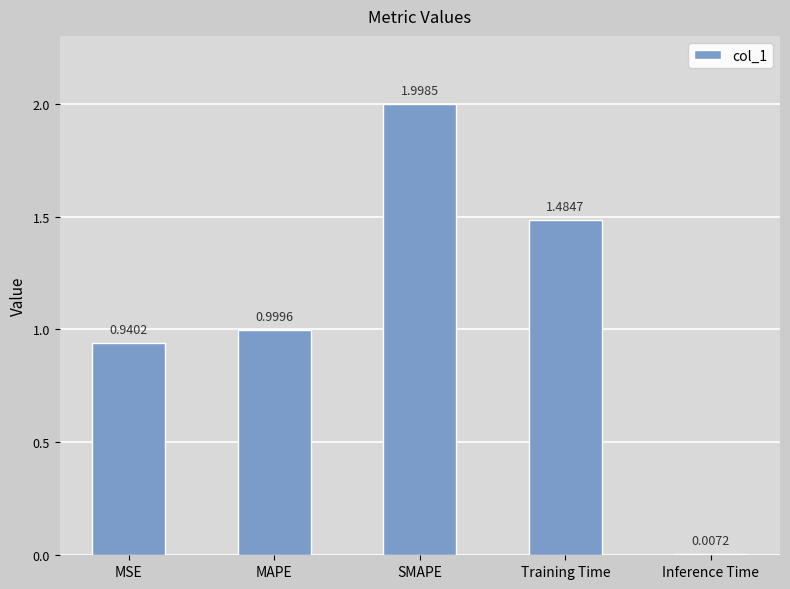

Between MAPE and MSE, which is larger?

MAPE